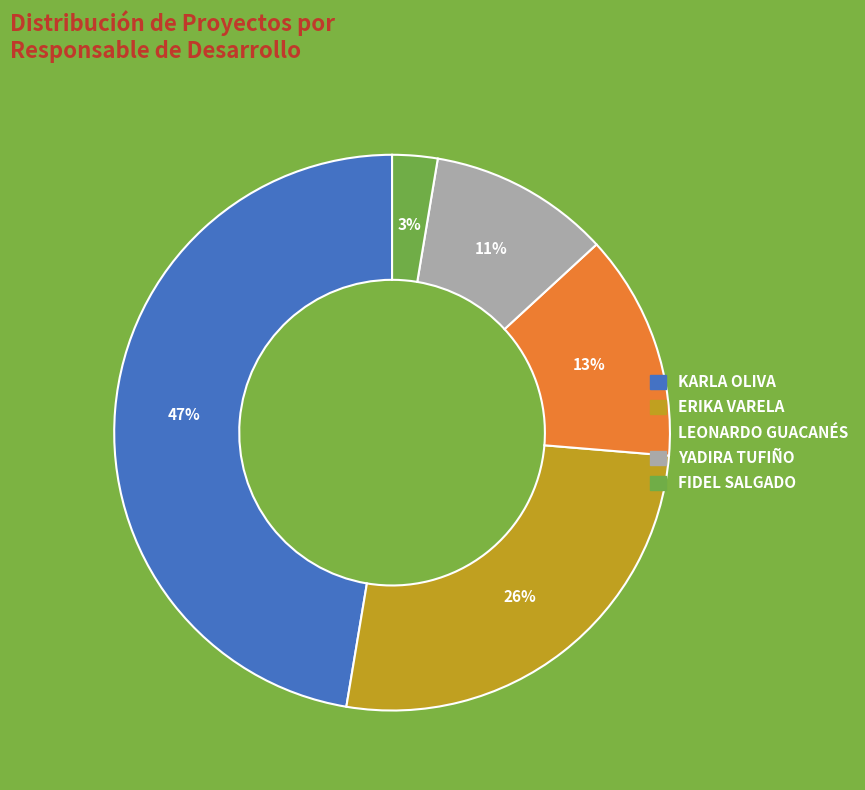

Do LEONARDO GUACANÉS and KARLA OLIVA together represent more than half of the pie?

Yes